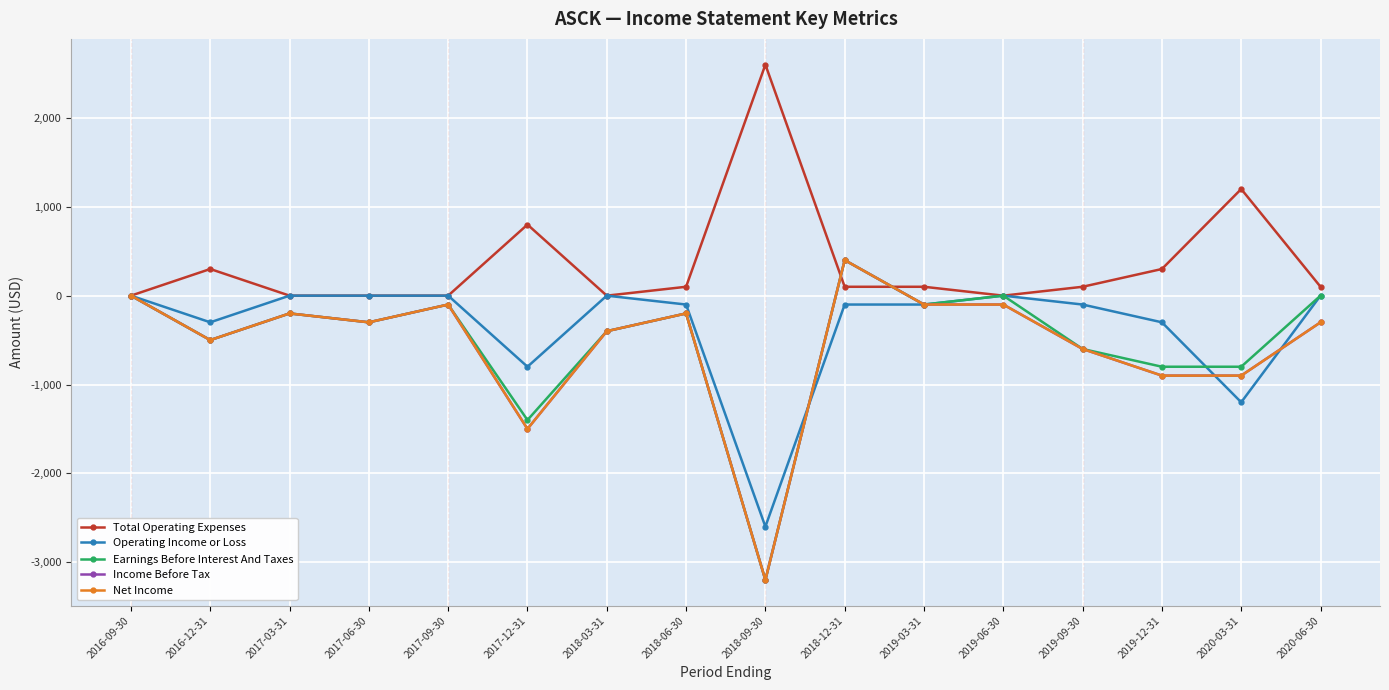

What is the average value of the Net Income series?

-556